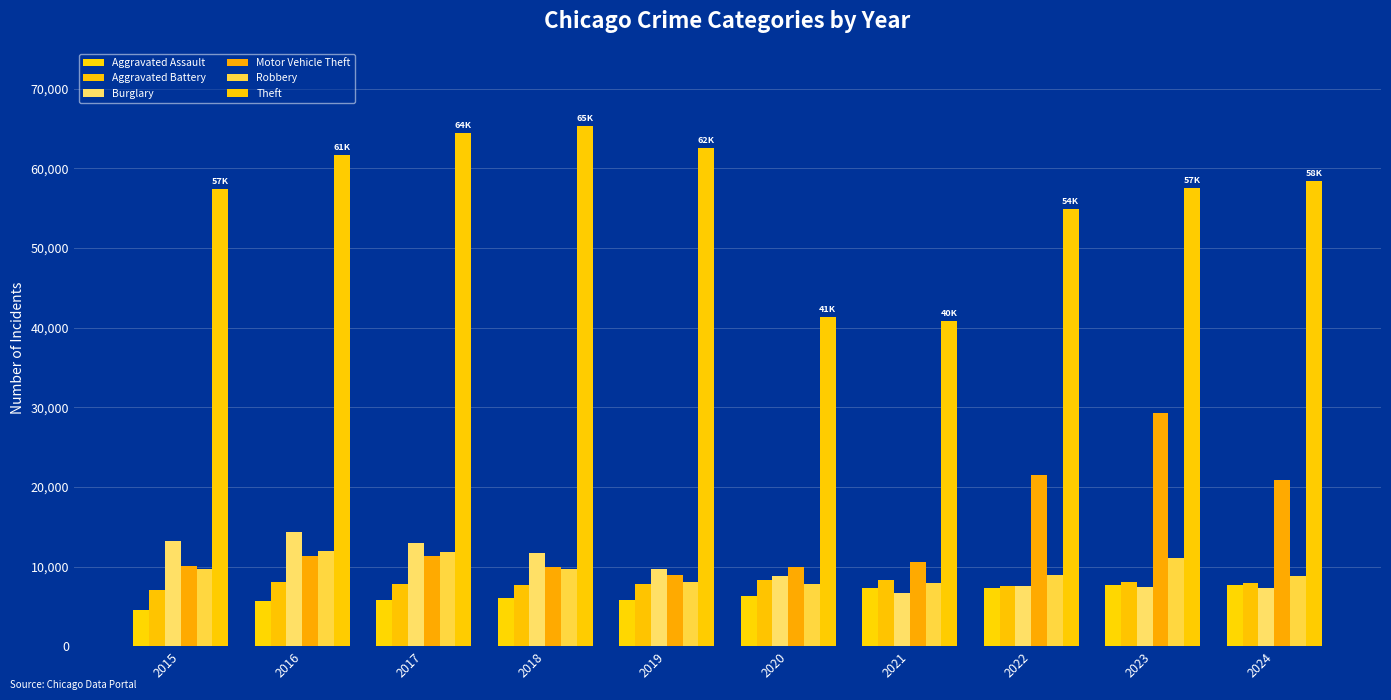

What is the approximate value of Aggravated Battery at 2021?

8347